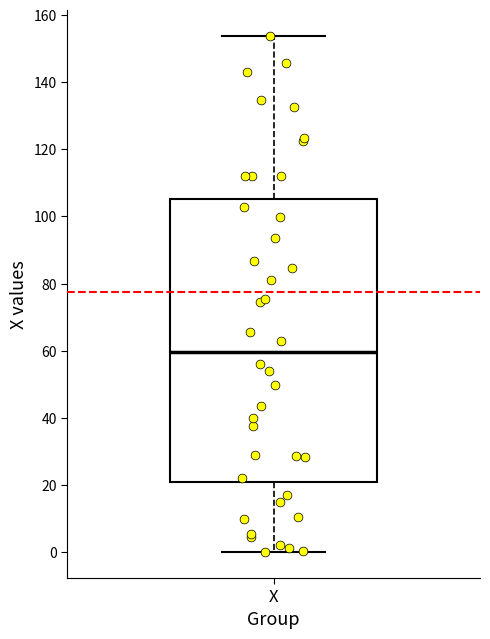

Transcribe this box plot: give where the median line is, the range the box spans, and where the two whiskers end, as read against the y-axis. The values are not printed on the chart, so give them approximately, as read against the axis.

median 60, box 20 to 106, whiskers 0 to 154